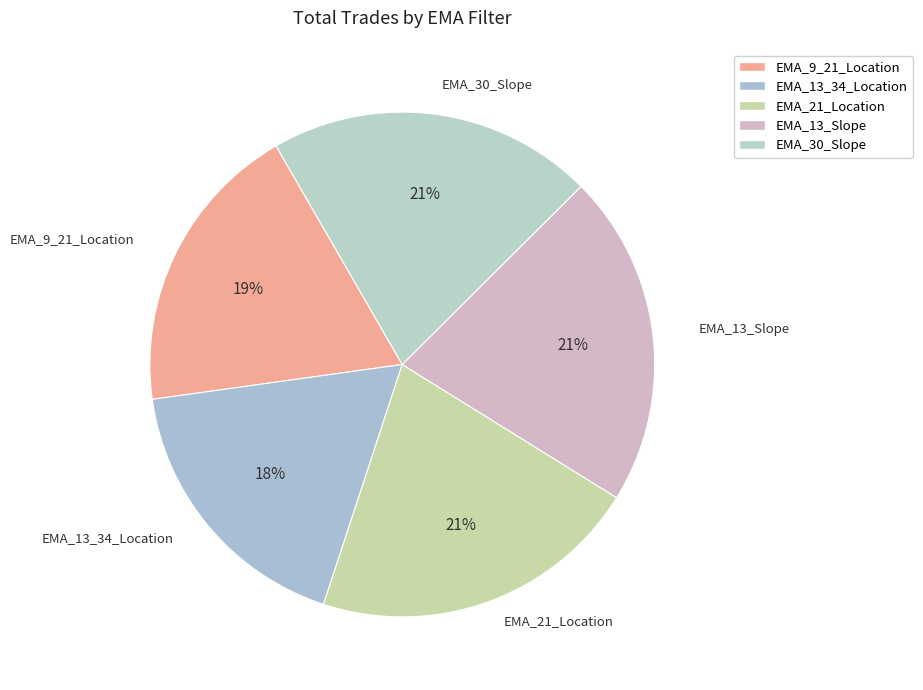

The EMA_9_21_Location slice represents 11% of the pie. True or false?

False